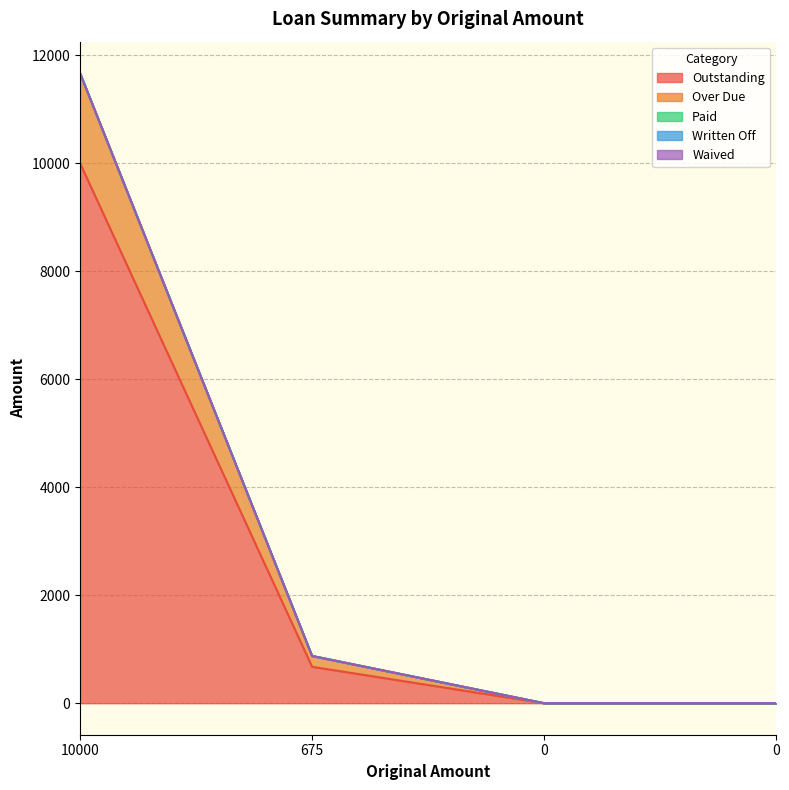

Does the chart display data point markers on the line(s)?

No